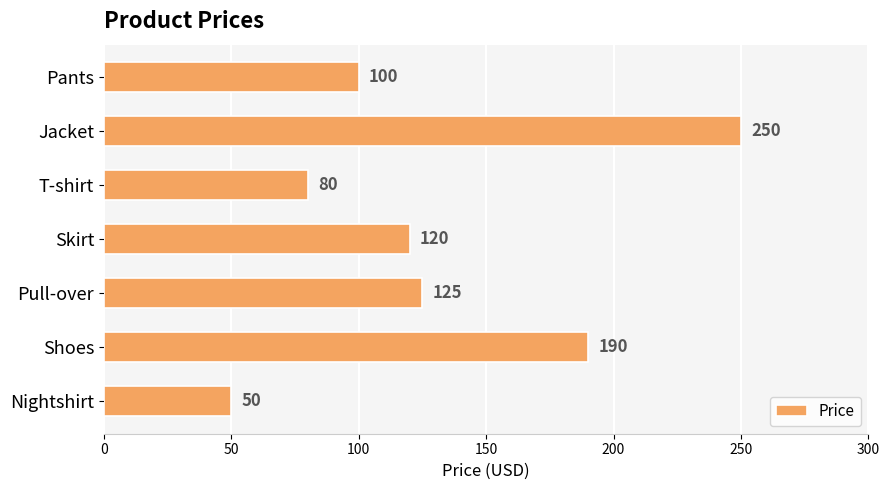

List the labels in order of value, largest first.

Jacket, Shoes, Pull-over, Skirt, Pants, T-shirt, Nightshirt